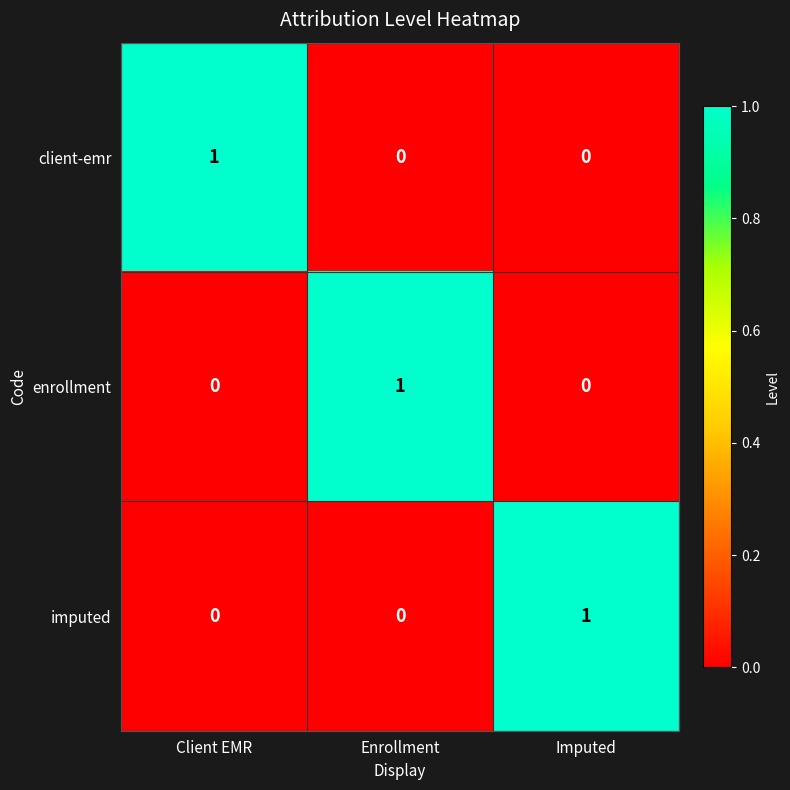

The enrollment series shows 0 at Imputed. True or false?

True